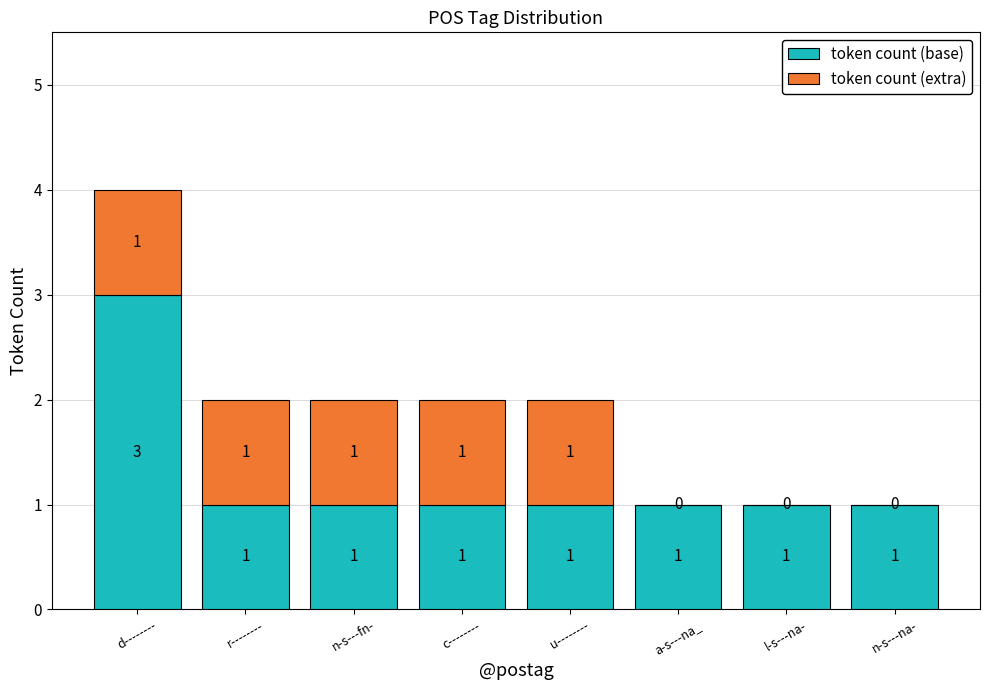

At which label does token count (base) reach its peak?

d--------